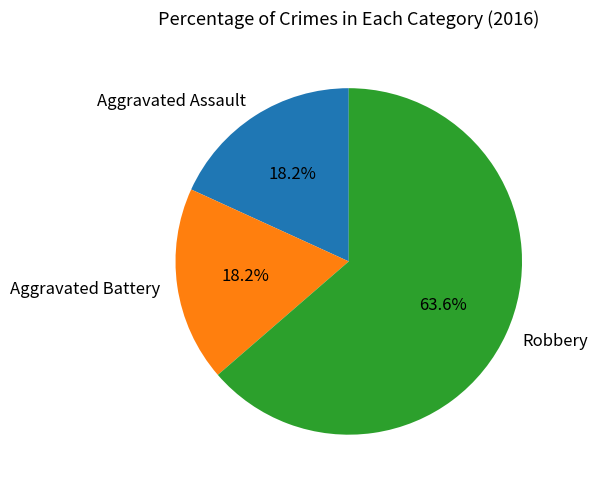

What percentage do Aggravated Assault and Robbery together represent?

81.8%